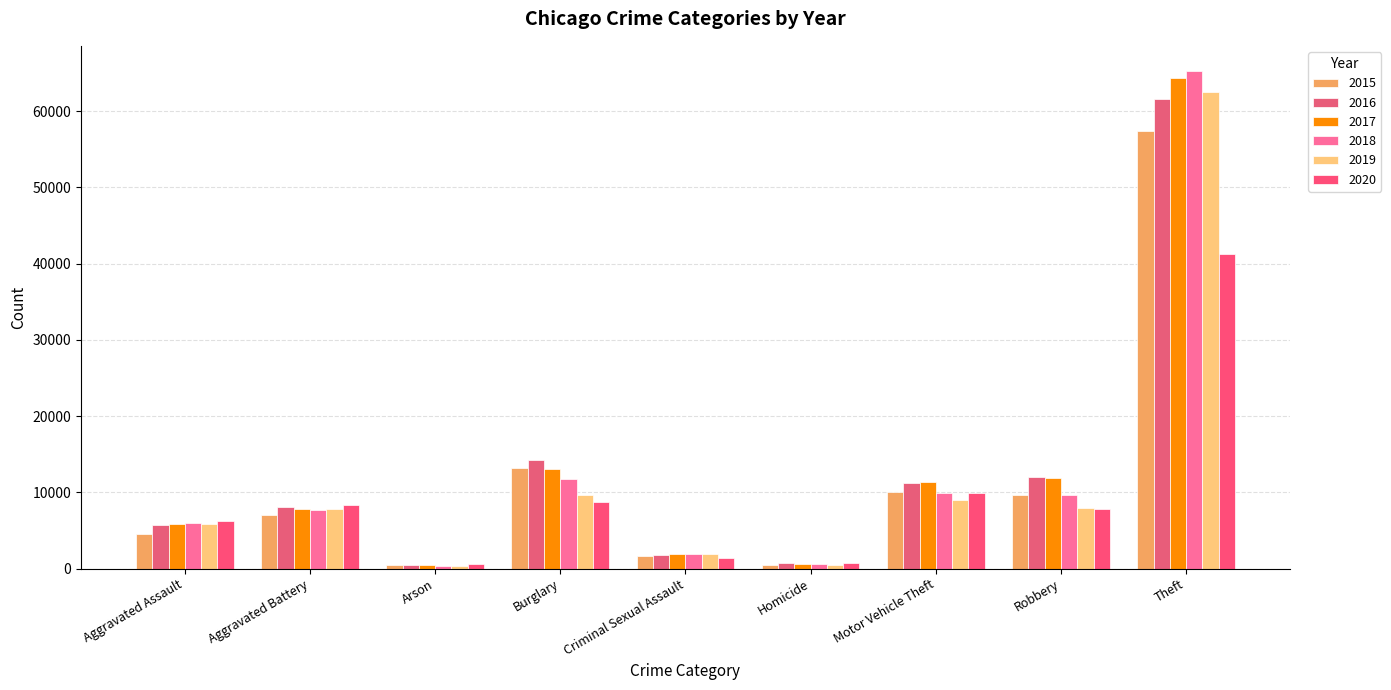

What is the minimum value shown in the chart?

373